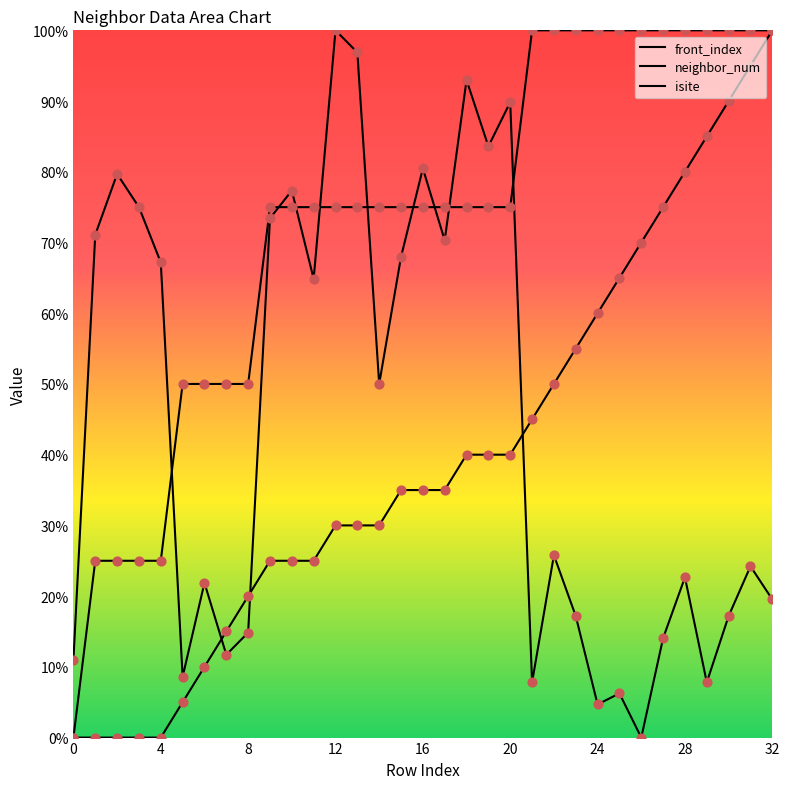

What is the total value across all series at 18?

208.0